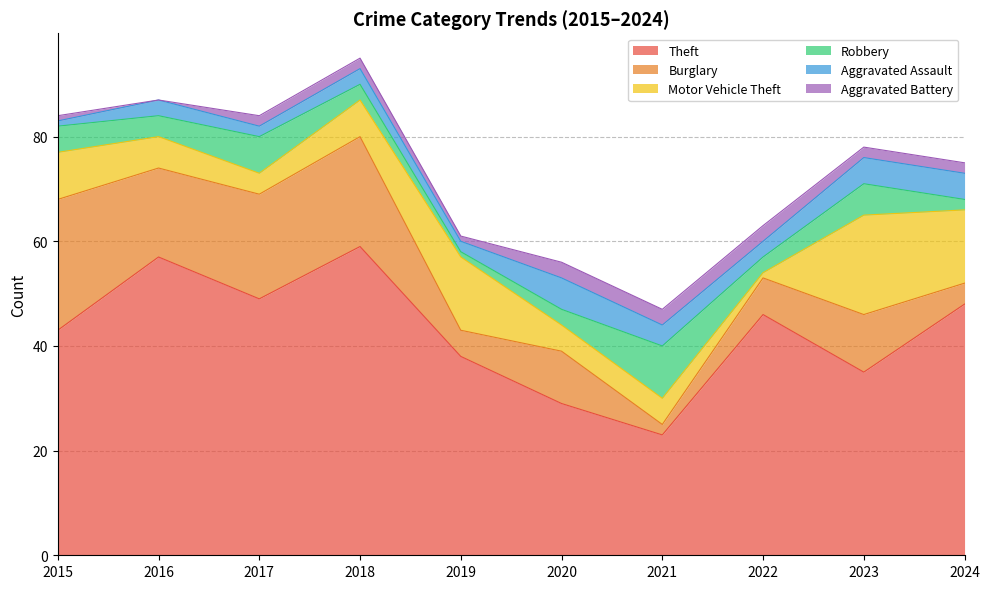

How many interior local valleys does the Theft series have?

3